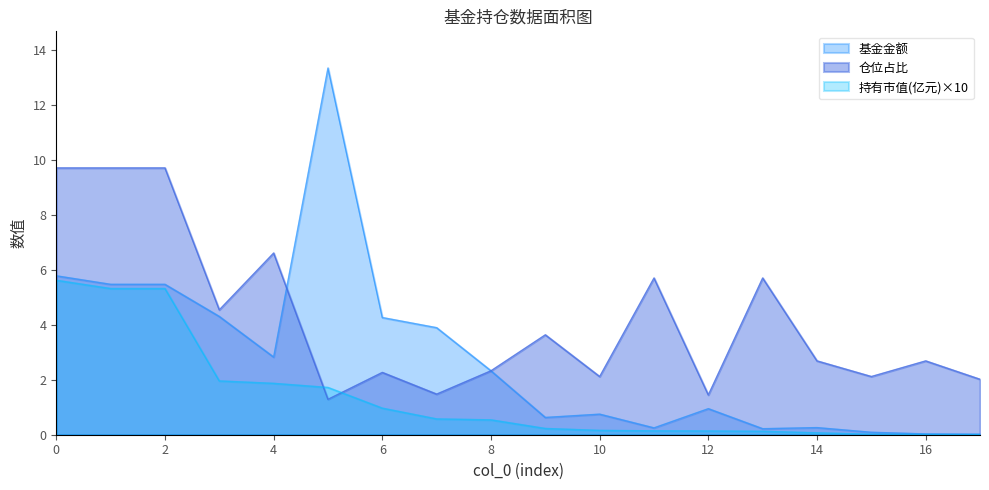

Reading left to right, extract all data points from this chart.

基金金额: 5.8	5.5	5.5	4.3	2.8	13.4	4.3	3.9	2.3	0.6	0.8	0.2	0.9	0.2	0.3	0.1	0.0	0.0
持有市值(亿元): 5.6	5.3	5.3	2.0	1.9	1.7	1.0	0.6	0.5	0.2	0.2	0.1	0.1	0.1	0.1	0.0	0.0	0.0
仓位占比: 9.7	9.7	9.7	4.5	6.6	1.3	2.3	1.5	2.3	3.6	2.1	5.7	1.4	5.7	2.7	2.1	2.7	2.0